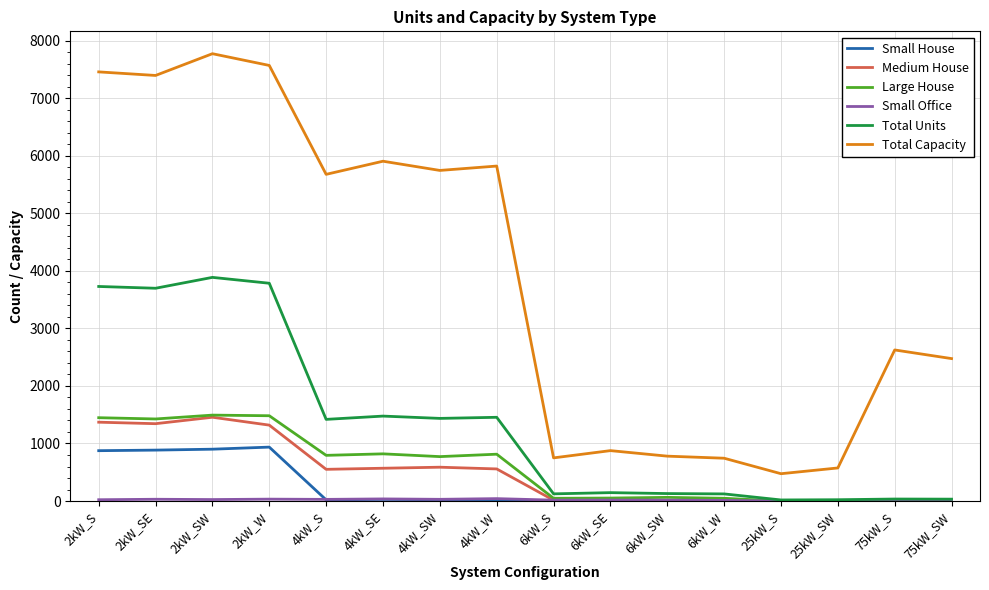

Between 4kW_W and 75kW_SW, which series saw the biggest shift?

Total Capacity